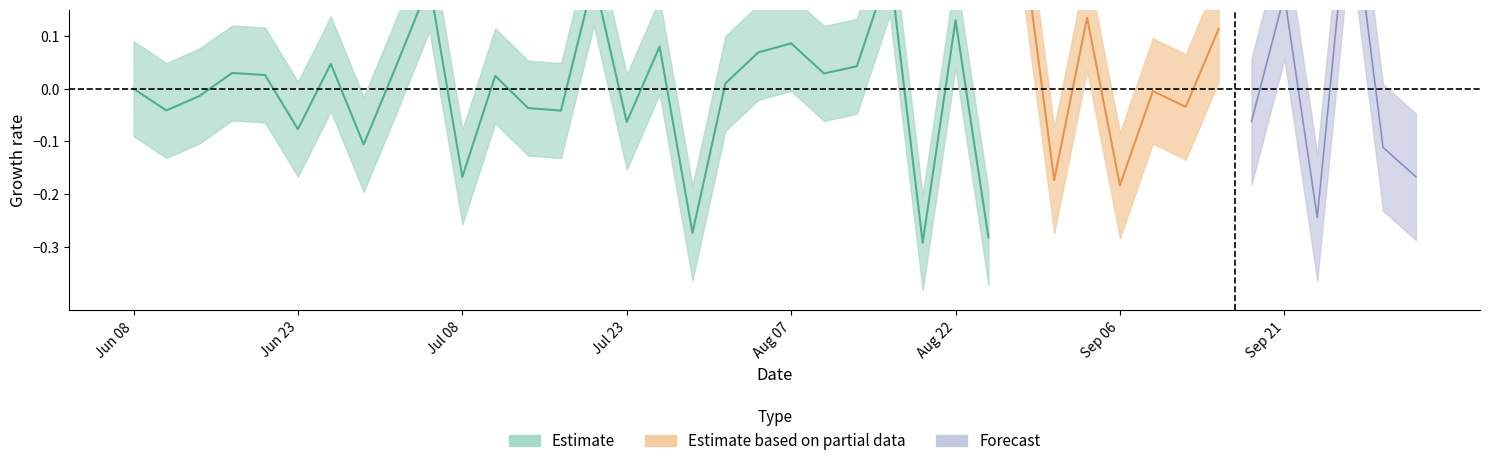

The chart shows a value of -0.0 at 32. True or false?

True